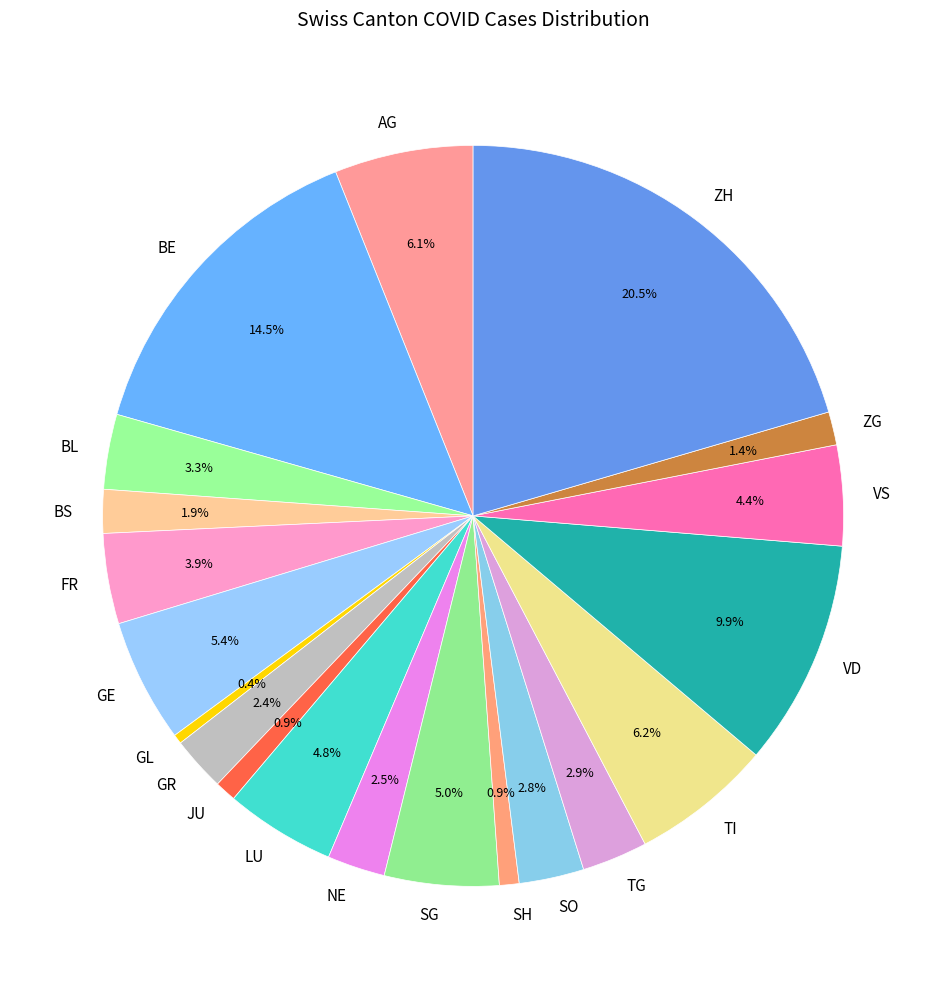

How many segments does this pie chart have?

20